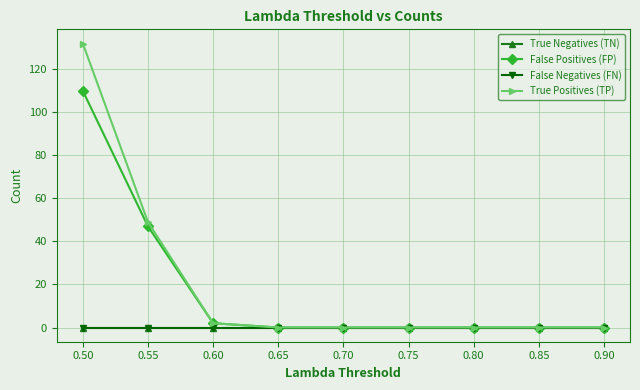

How many values in True Positives (TP) are above zero?

3